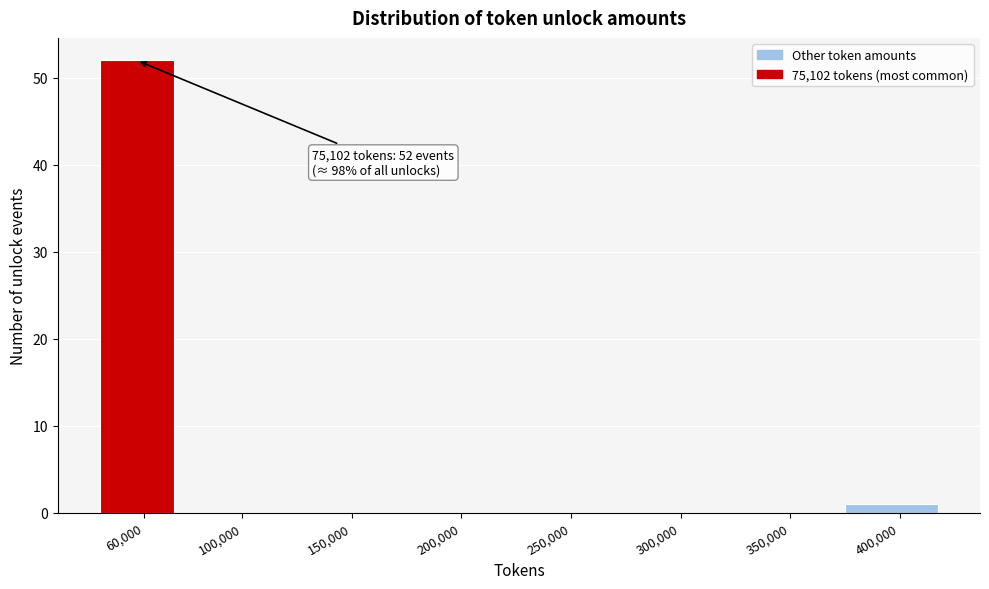

Reading left to right, extract all data points from this chart.

60,000=52	100,000=0	150,000=0	200,000=0	250,000=0	300,000=0	350,000=0	400,000=1